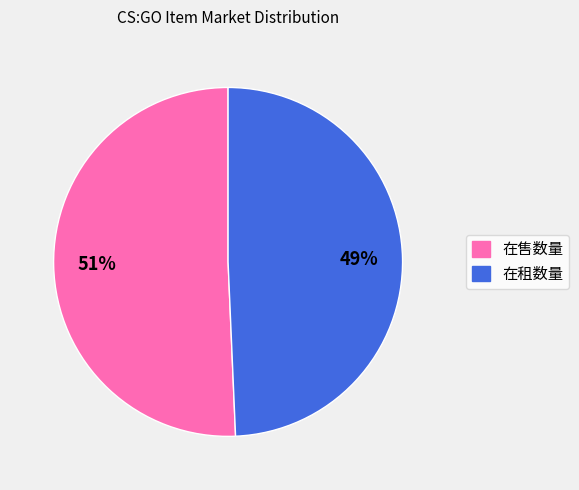

Rank the categories by value from lowest to highest.

在租数量, 在售数量